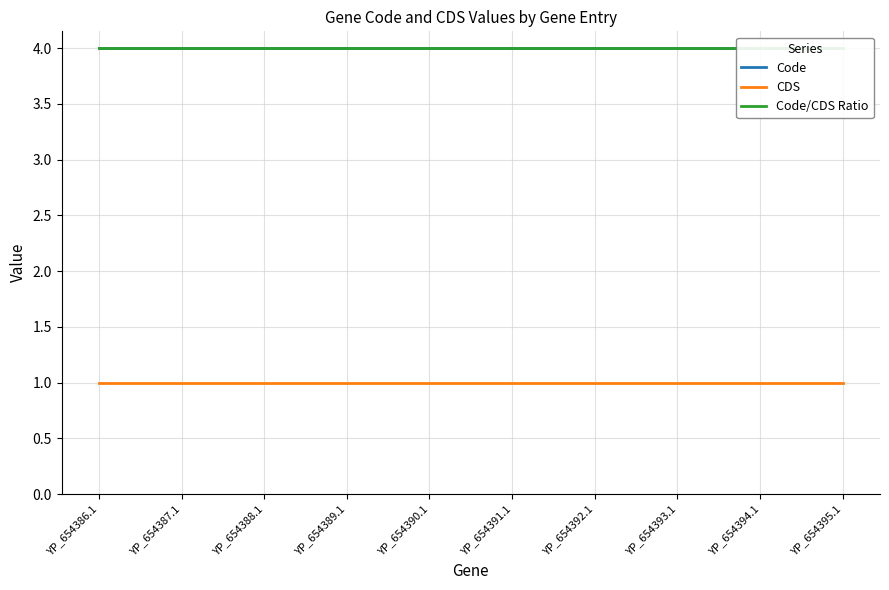

What is the sum of all Code/CDS Ratio values?

40